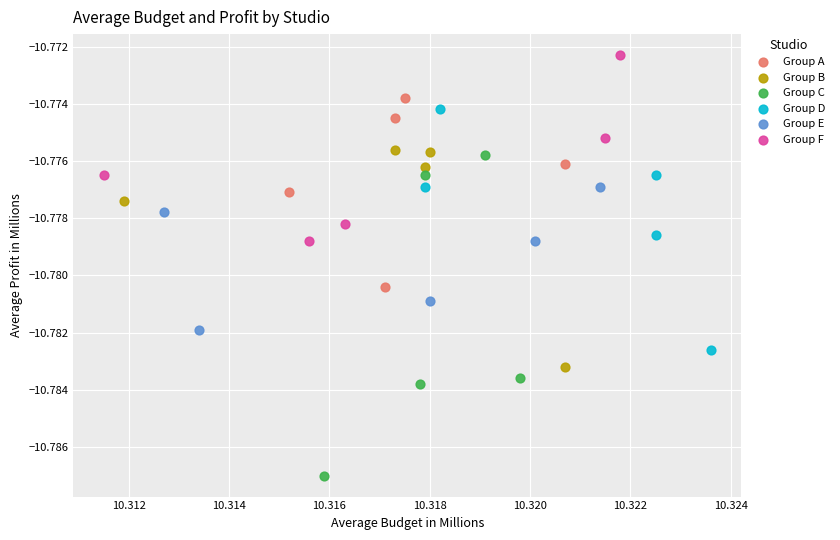

Which series reaches the maximum Y coordinate?

Group F